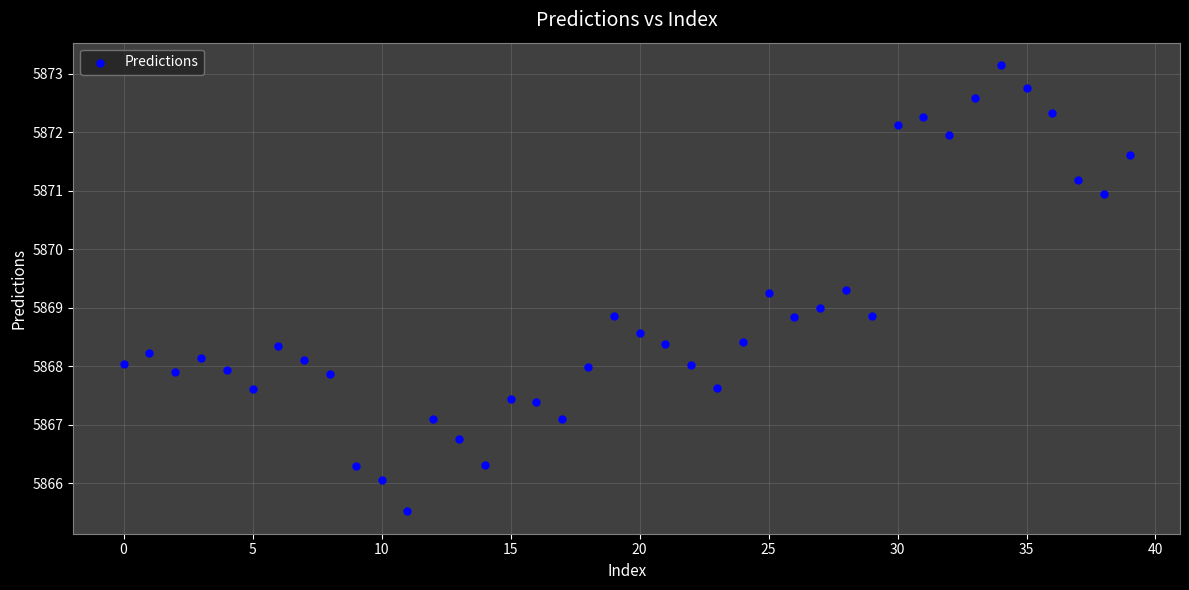

What is the range of Y values (max minus min)?

7.6